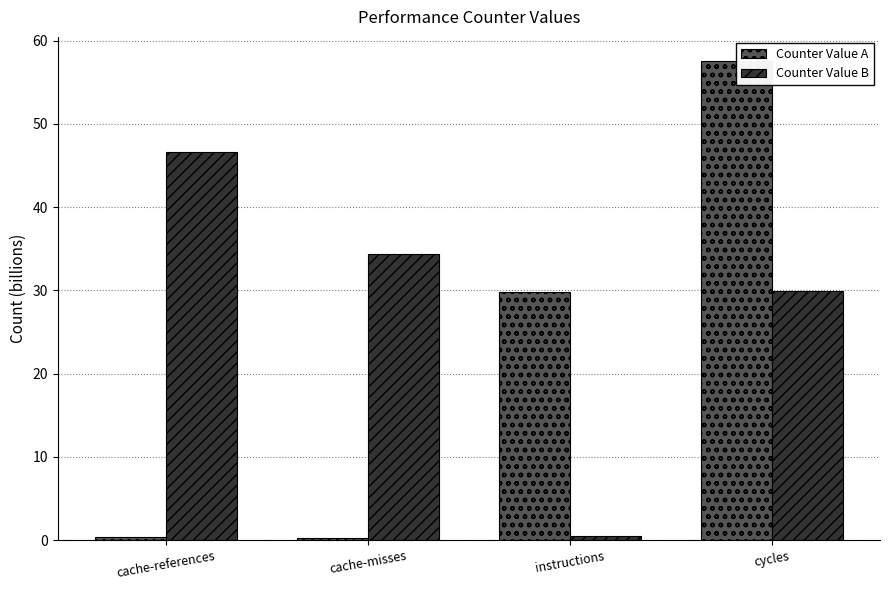

Rank the series by their average value, from lowest to highest.

Counter Value A, Counter Value B